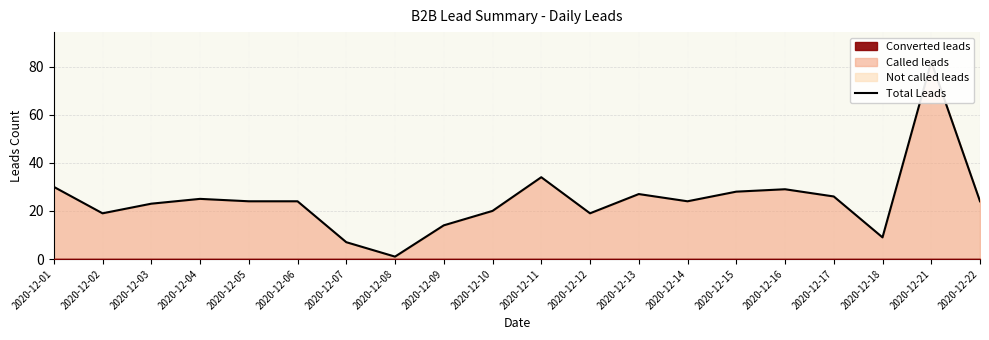

True or false: the data shows 24 at 2020-12-22.

True